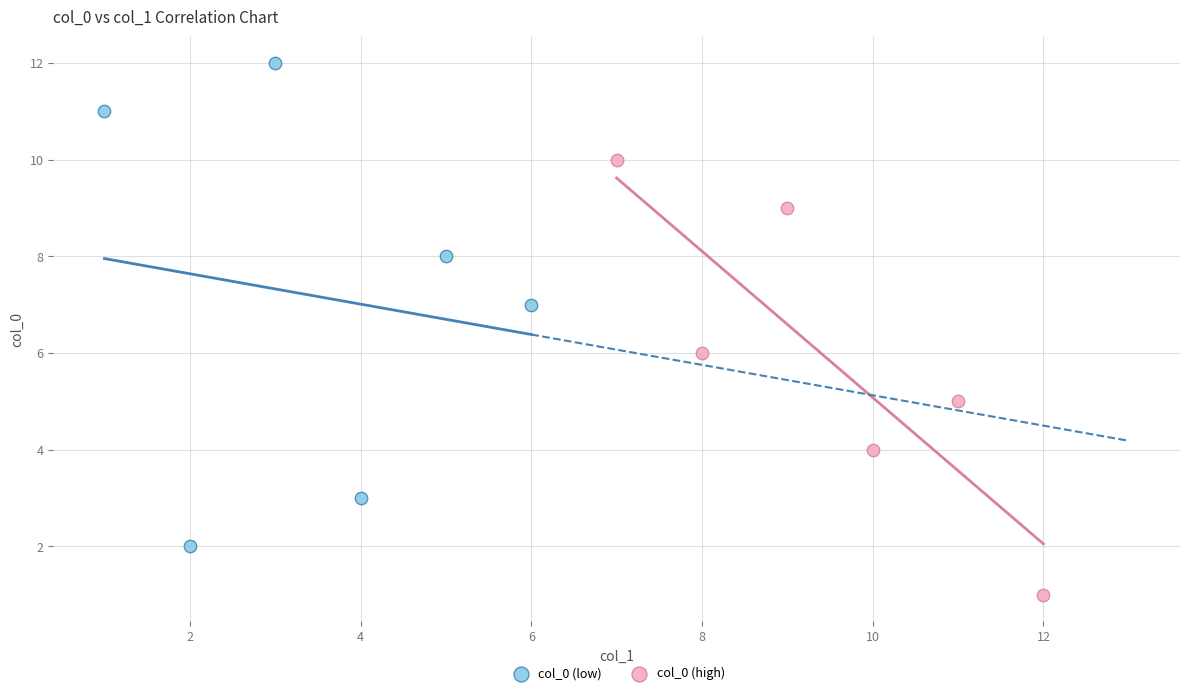

Which series contains the lowest Y value?

col_0 (high)